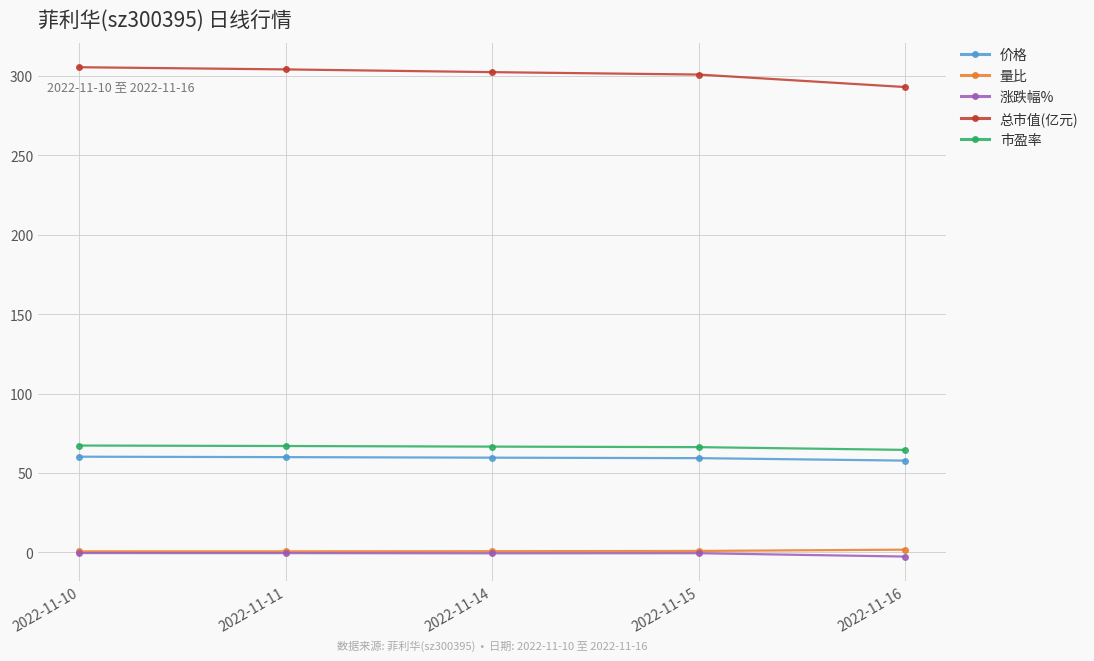

What are all the series names shown in the legend?

价格, 量比, 涨跌幅%, 总市值(亿元), 市盈率